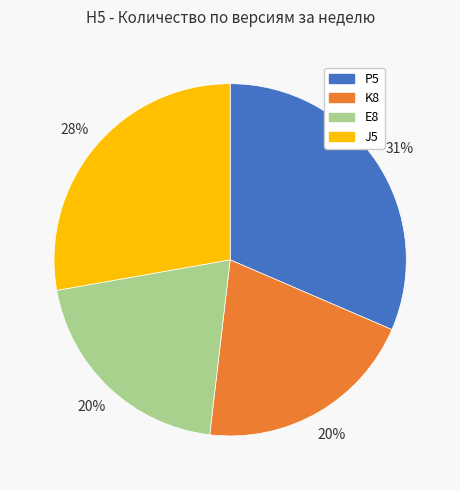

Which slice is the largest?

P5